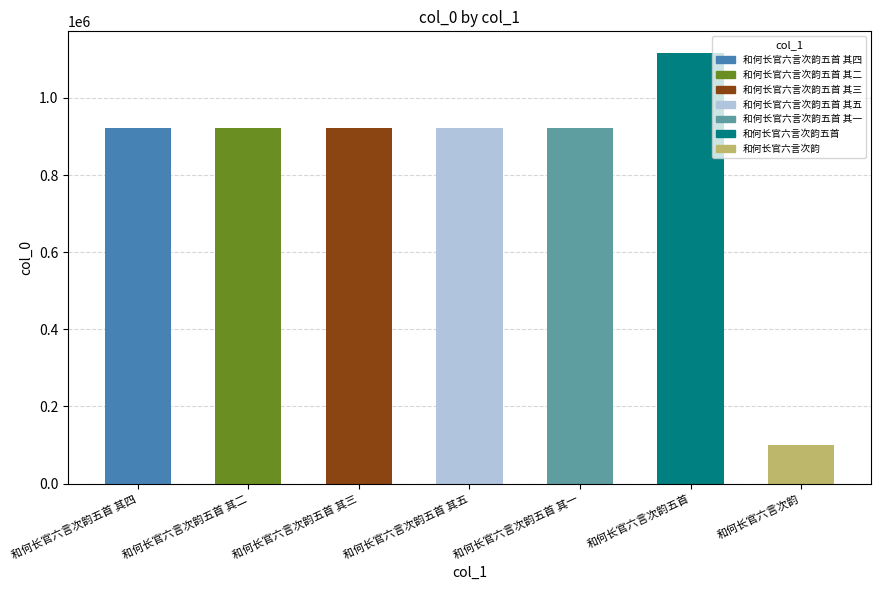

What is the value of the 6th bar from the left?

1116836